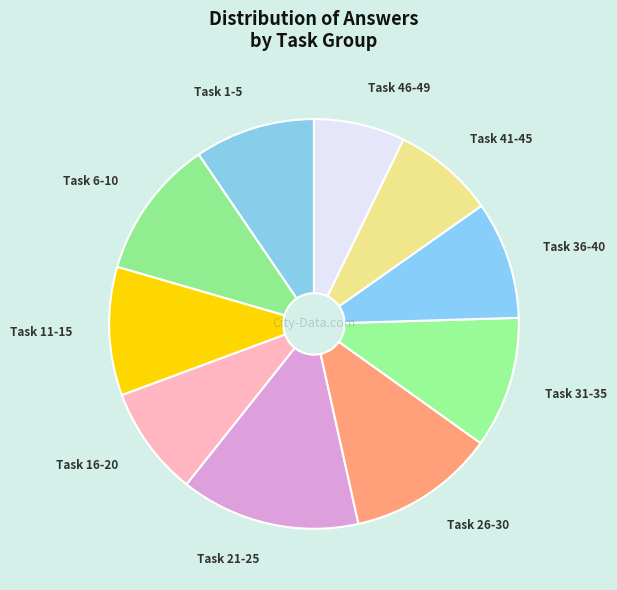

What is the largest slice in the pie chart?

Task 21-25